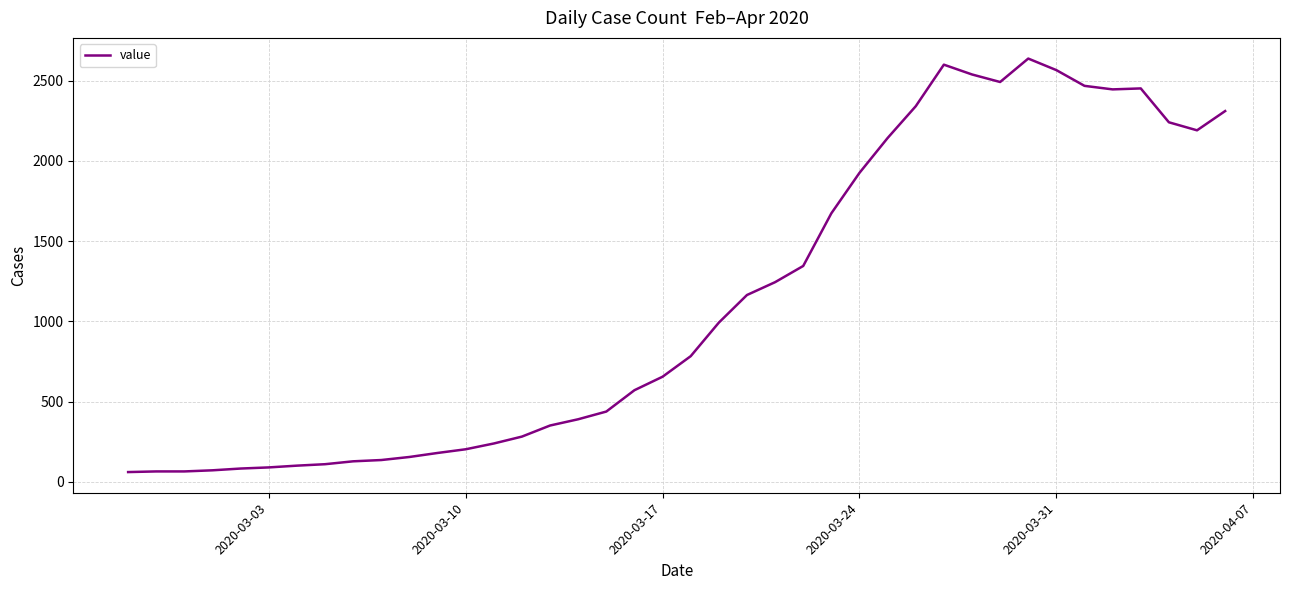

What is the minimum value shown in the chart?

61